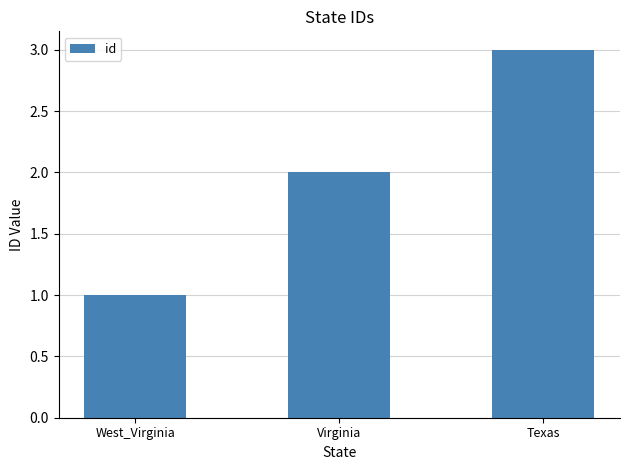

What is the difference between the values at Virginia and Texas?

1